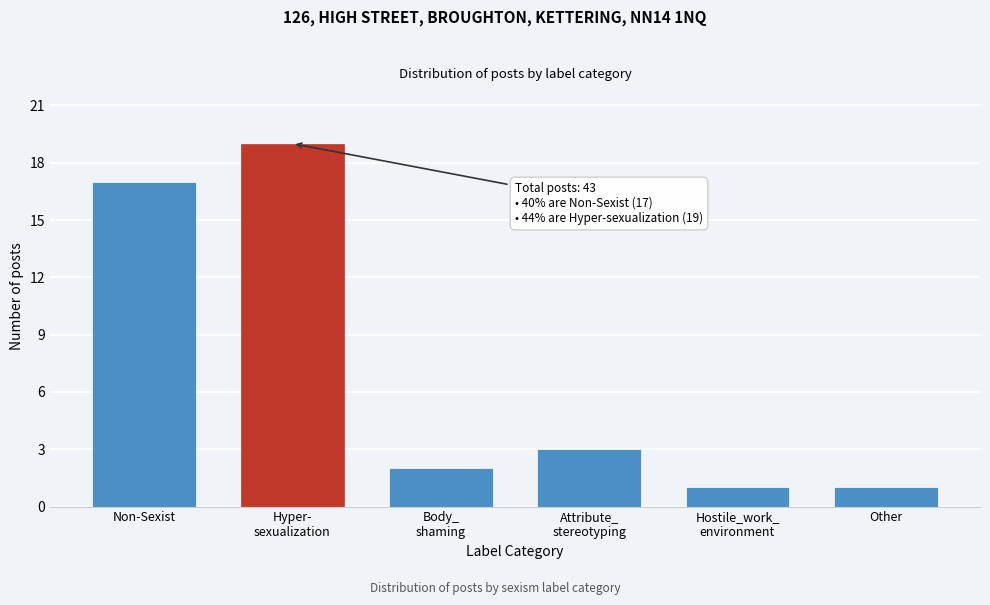

Reading left to right, list all the values displayed in this chart.

17	19	2	3	1	1